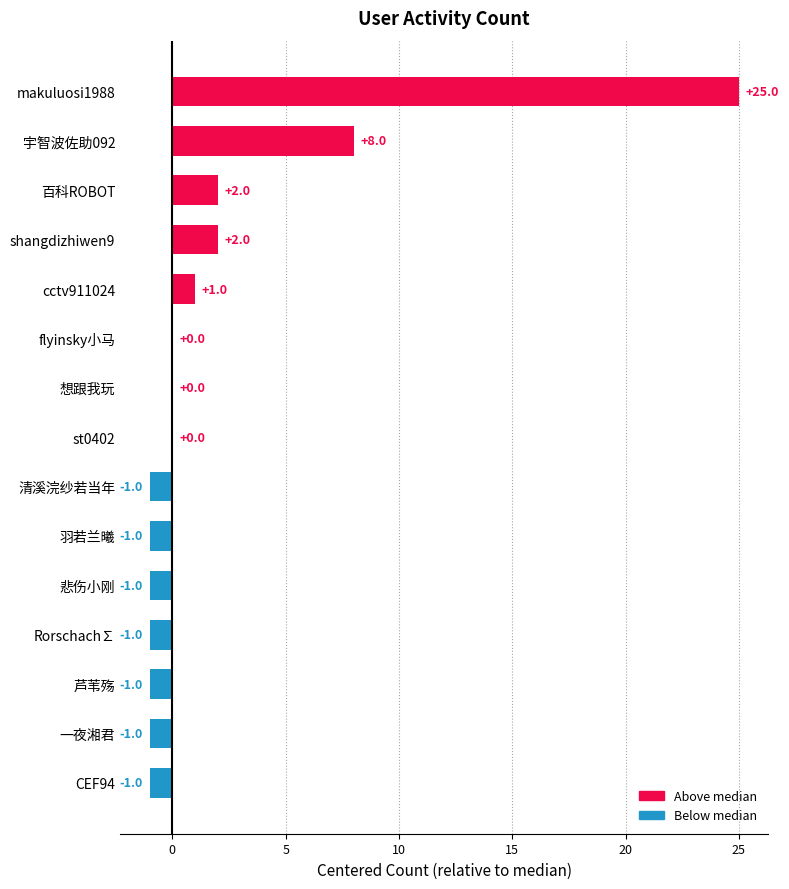

Which has a higher value, makuluosi1988 or flyinsky小马?

makuluosi1988